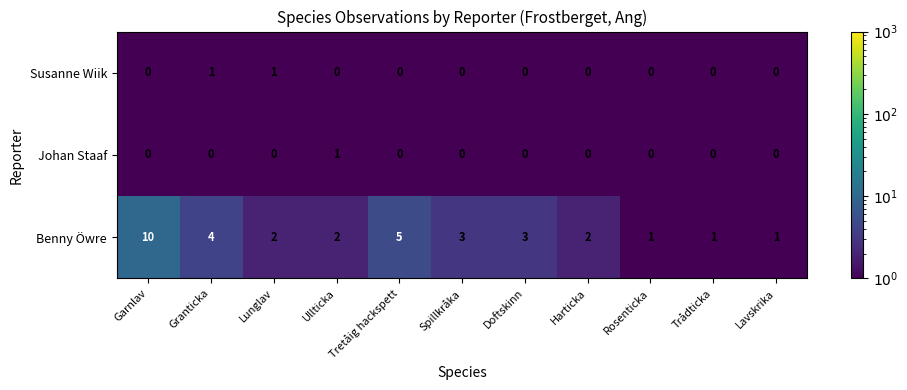

What is the difference between the maximum and minimum values in the Benny Öwre series?

9